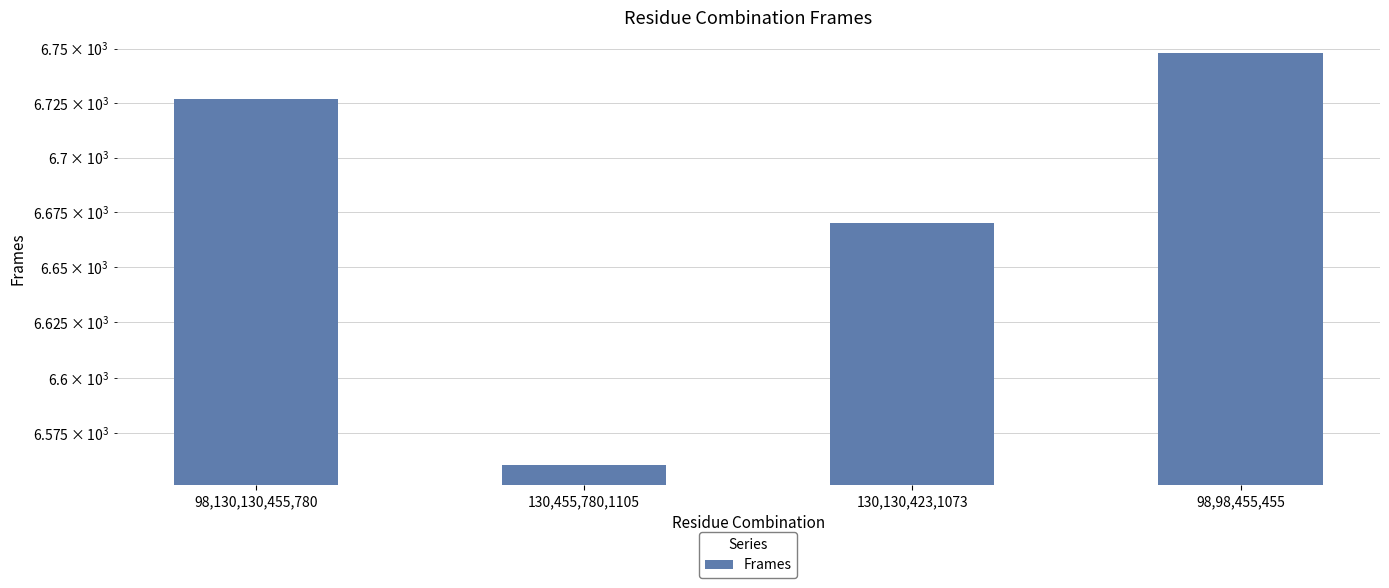

What is the label of the 4th bar from the right?

98,130,130,455,780